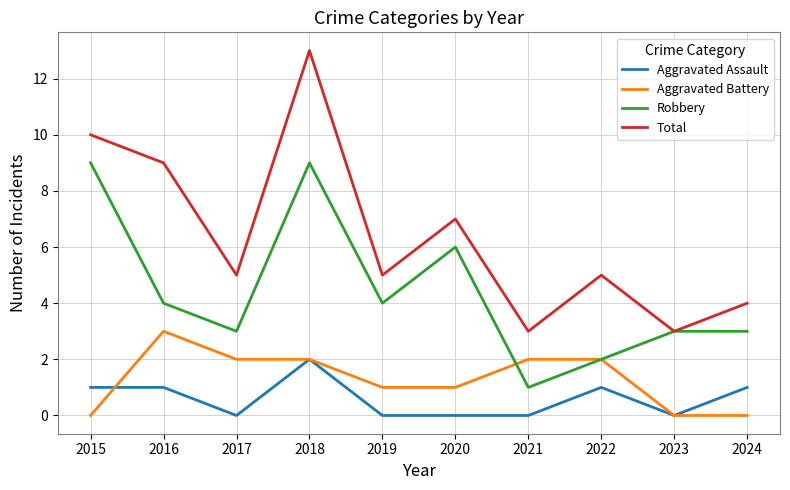

In Total, how many points are higher than both neighbors (excluding endpoints)?

3